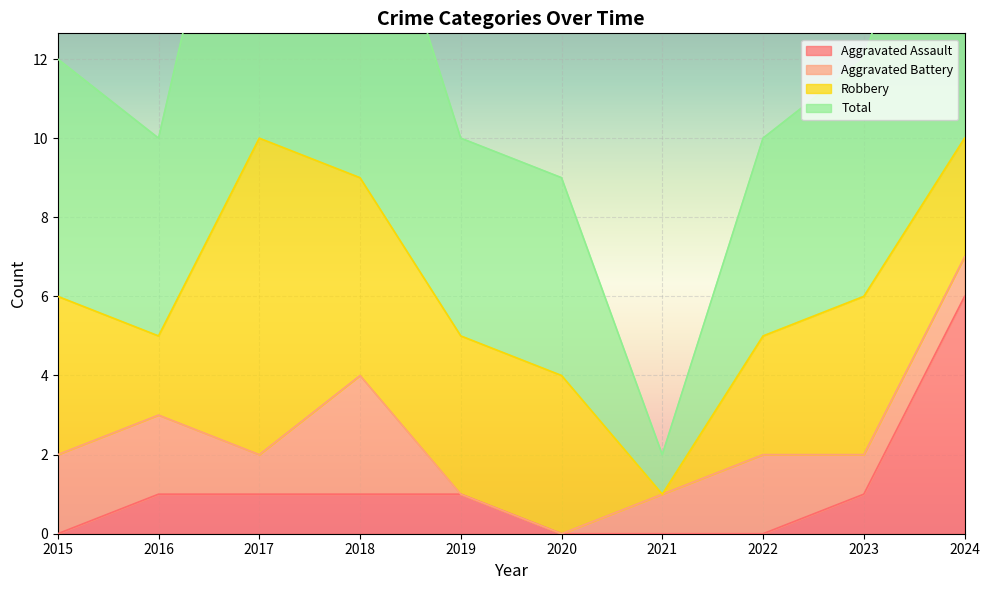

What is the sum of the Total values at 2019 and 2023?

22